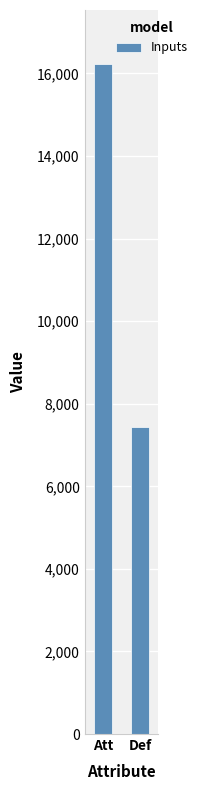

Reading left to right, extract all data points from this chart.

Att=16237	Def=7428